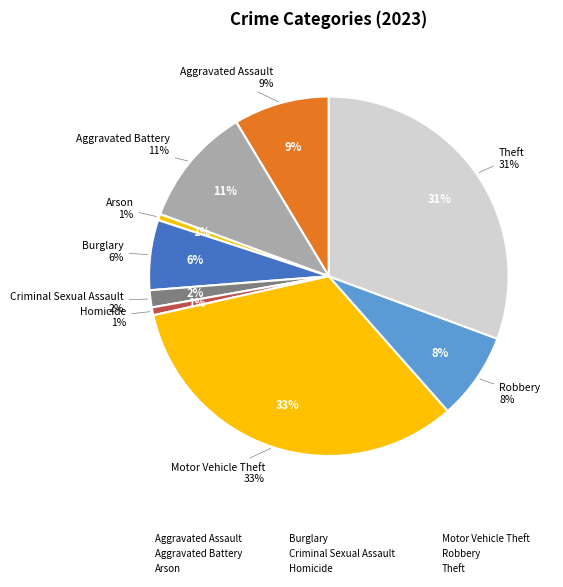

How much of the chart is everything except Aggravated Assault?

91.4%